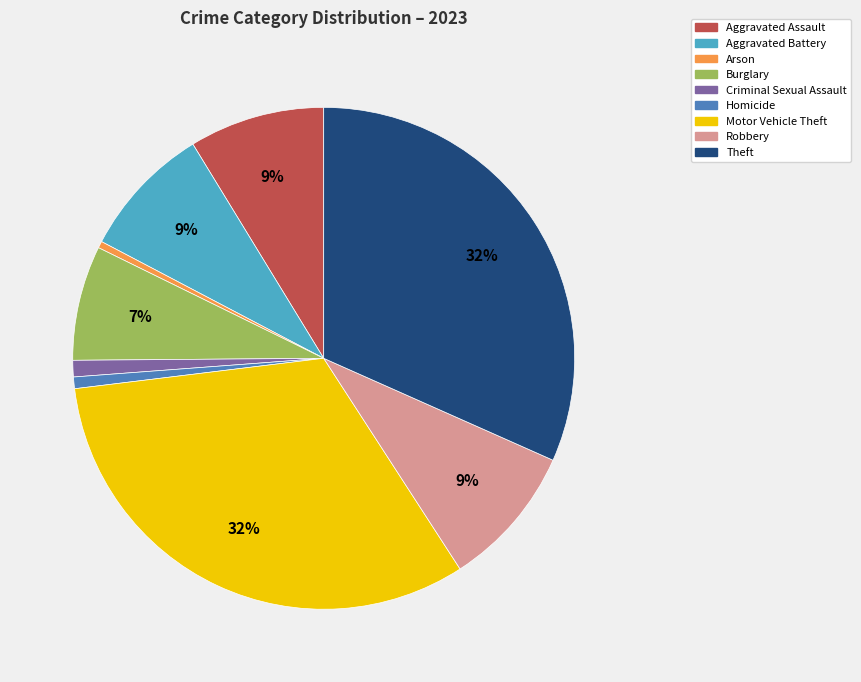

What is the ratio of the value at Aggravated Battery to the value at Motor Vehicle Theft?

0.3